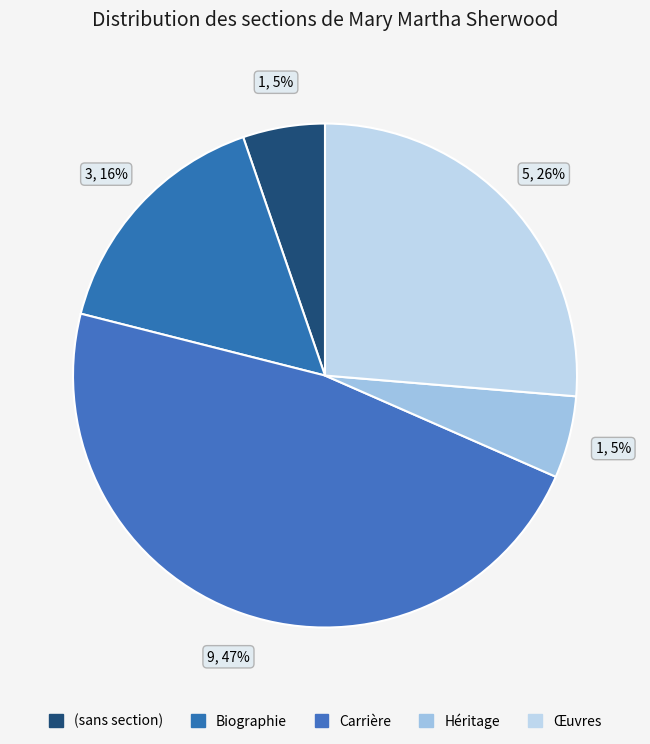

How many slices are in this pie chart?

5